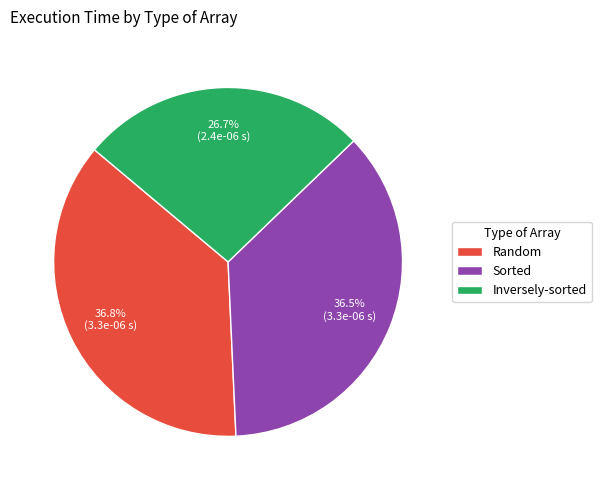

How many slices are in this pie chart?

3